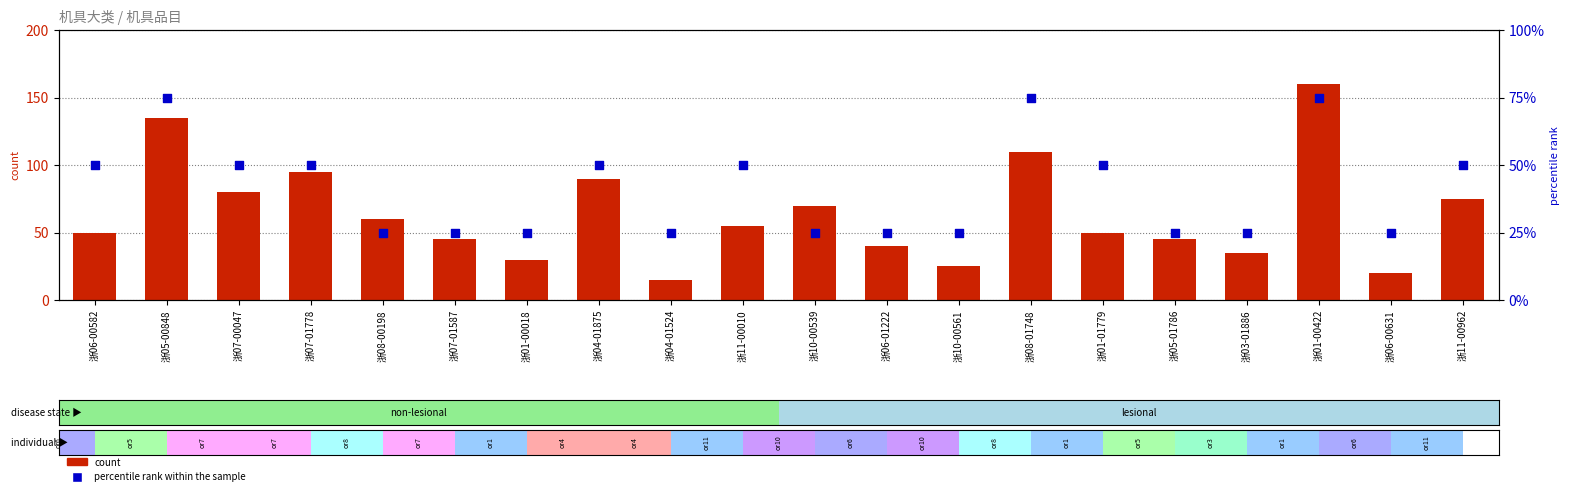

Which series has the widest spread of Y values?

count